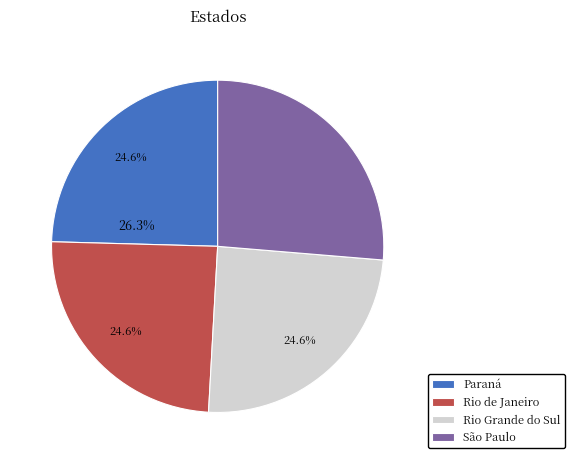

What percentage is the Paraná slice, to the nearest percent?

25%